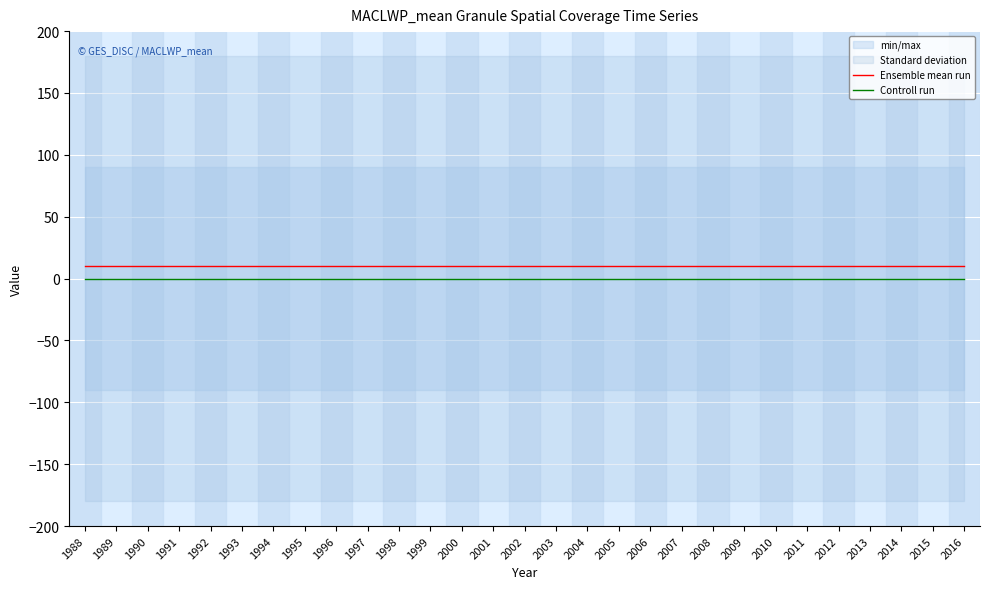

At 2004, list the series in order from smallest to largest.

Controll run, Ensemble mean run